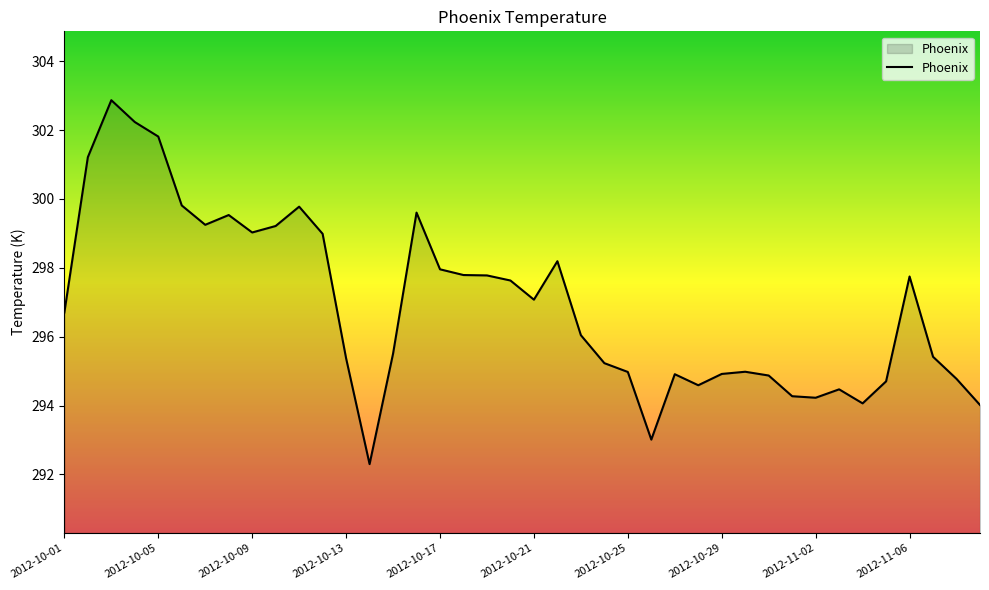

What is the minimum value shown in the chart?

292.3